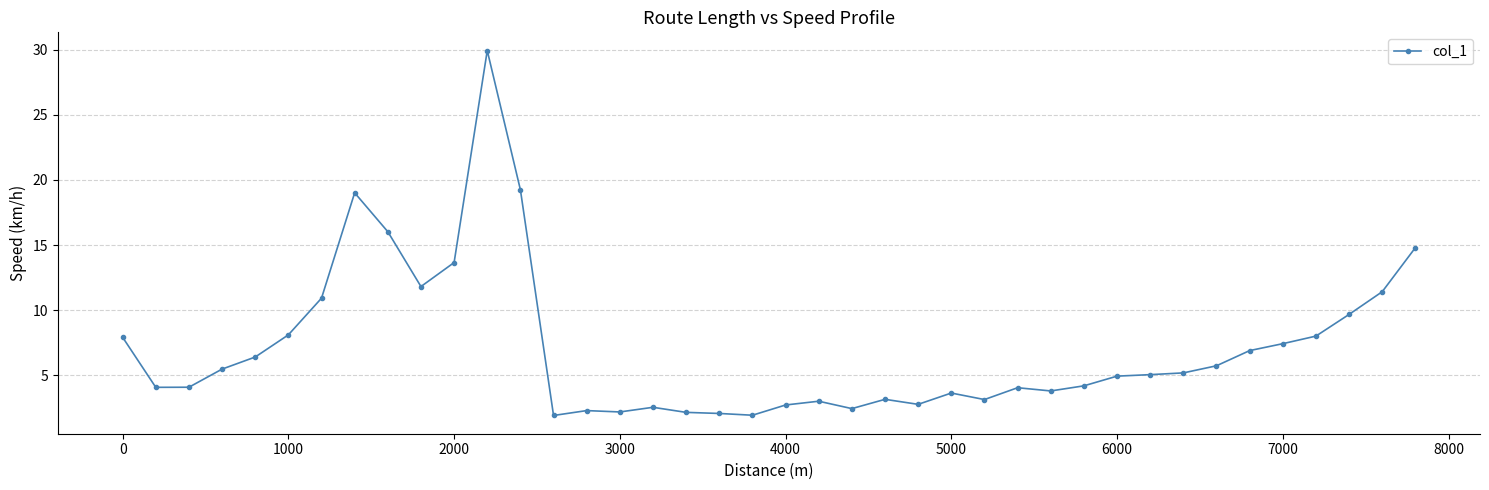

What is the value of the 23rd point from the left?

2.4